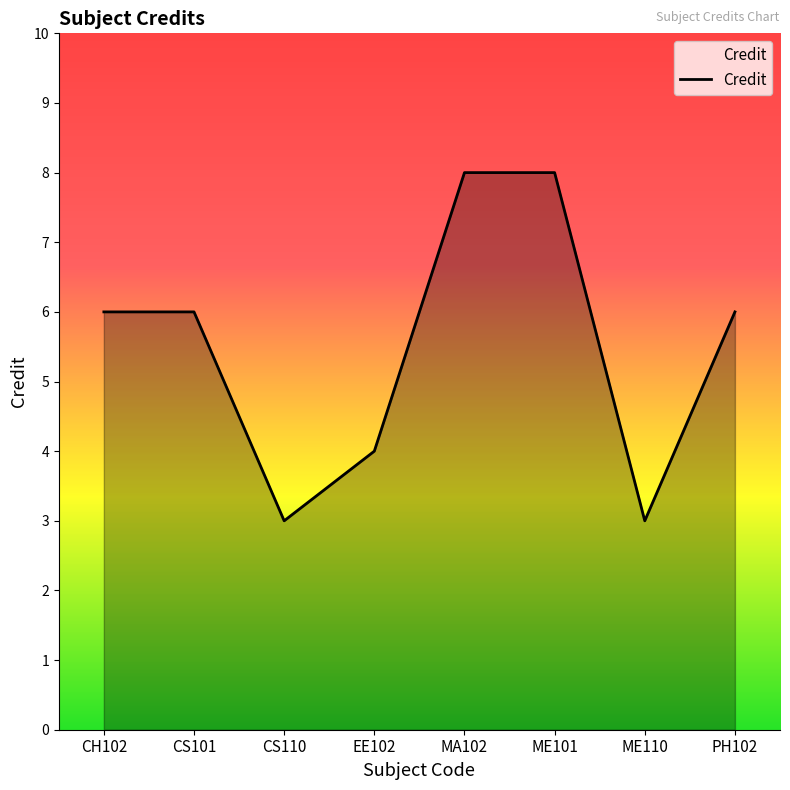

The chart shows a value of 8 at CH102. True or false?

False